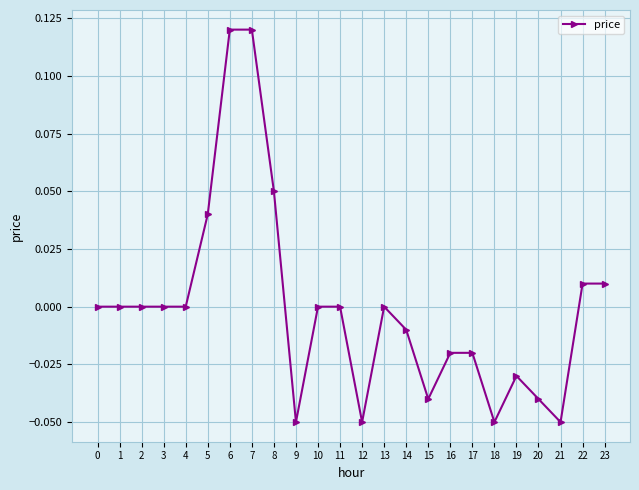

Between 23 and 15, which is larger?

23